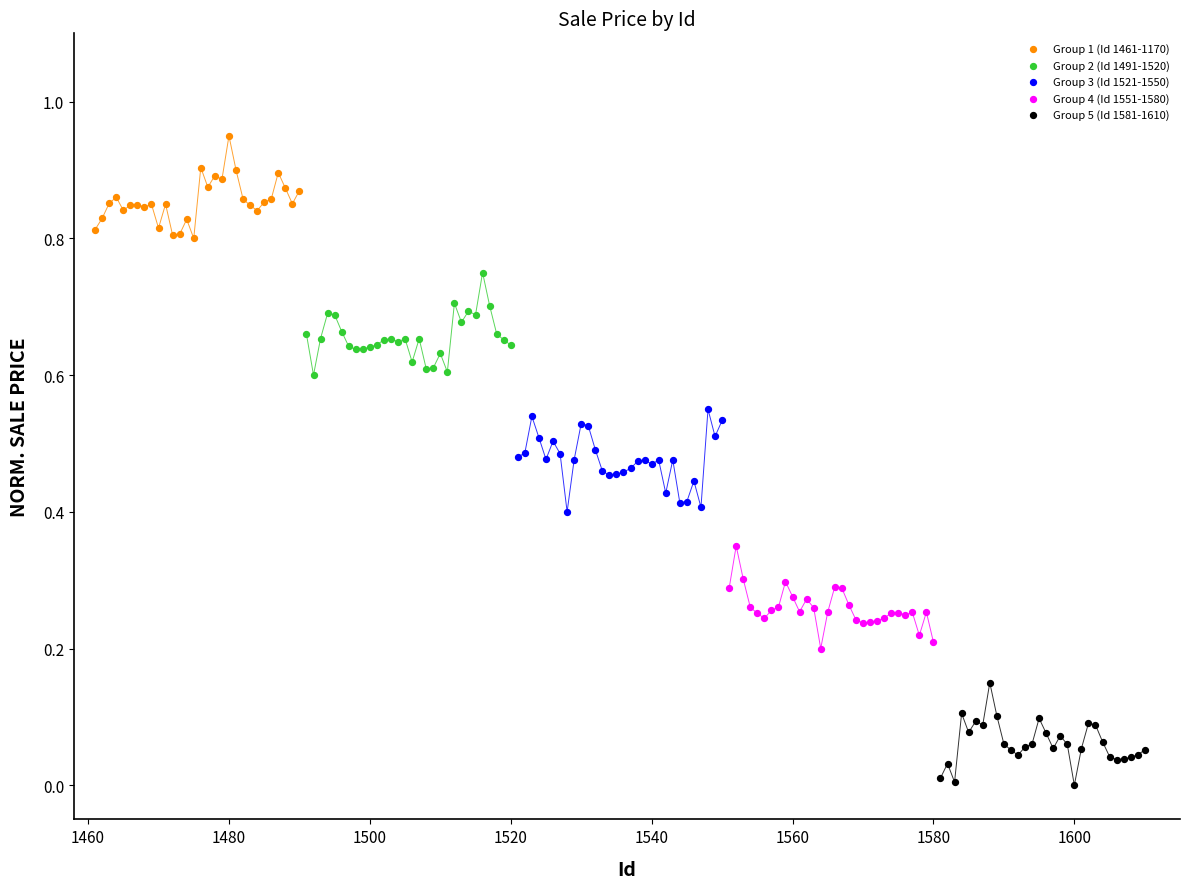

Which series contains the highest Y value?

Group 1 (Id 1461-1170)